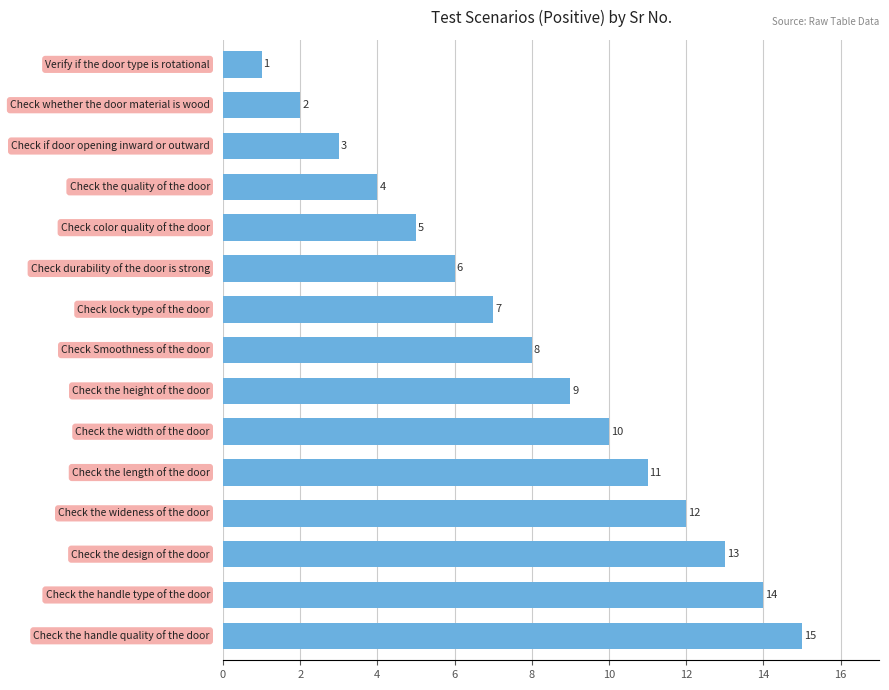

What is the greatest value displayed?

15